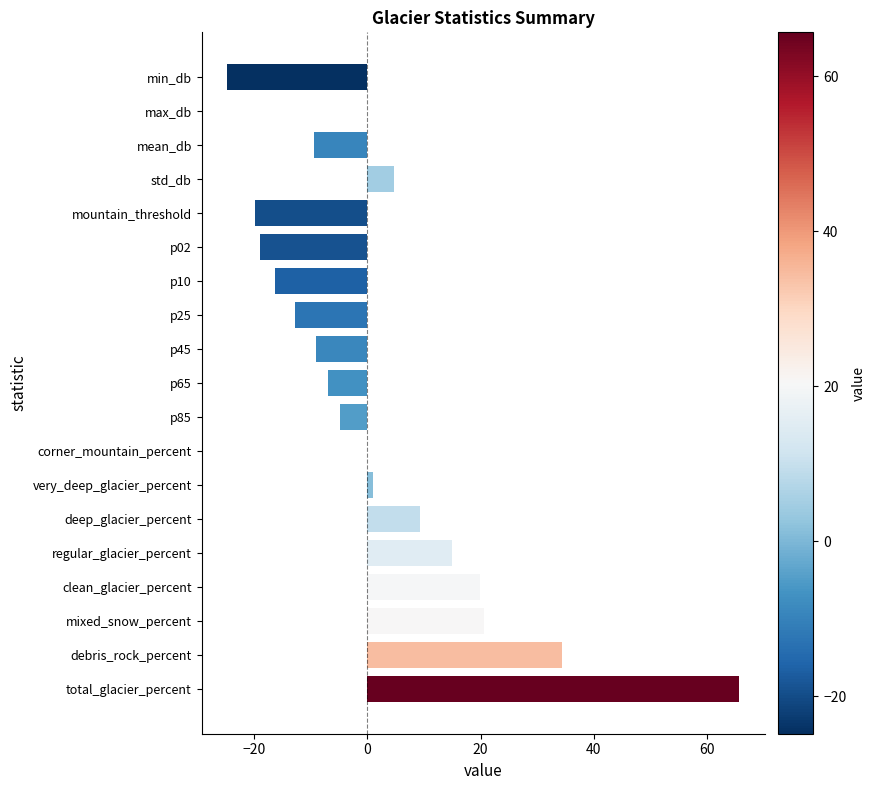

The value at corner_mountain_percent is 0.0. True or false?

True